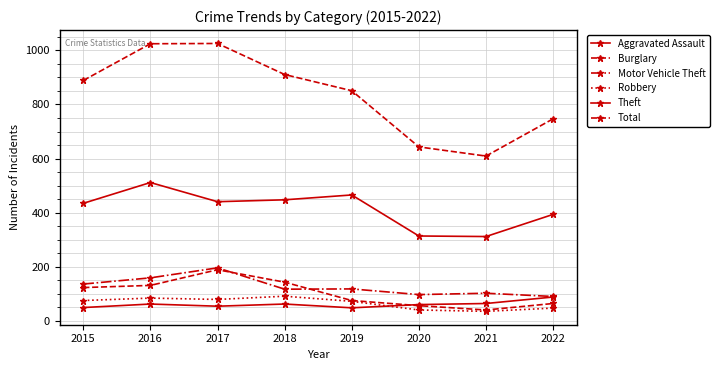

Reading left to right, list all the values displayed in this chart.

Aggravated Assault: 48	61	53	61	47	59	63	87
Burglary: 122	130	188	142	74	55	39	63
Motor Vehicle Theft: 135	158	195	116	117	96	101	89
Robbery: 74	83	78	90	71	39	34	46
Theft: 434	511	440	447	465	313	311	393
Total: 889	1025	1026	911	851	643	609	747